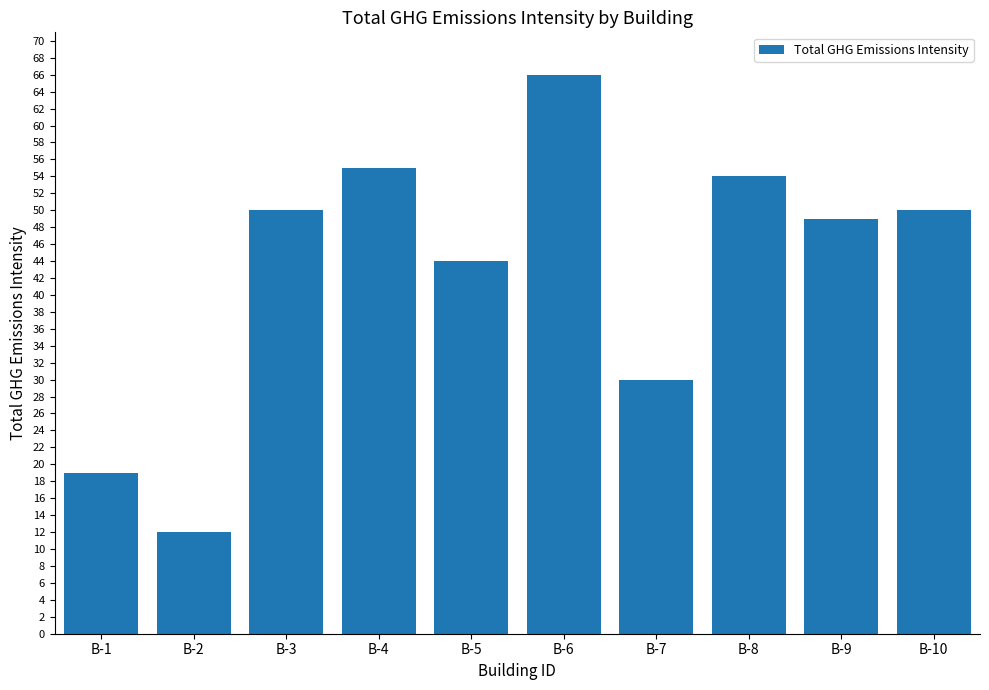

What is the sum of all values?

429